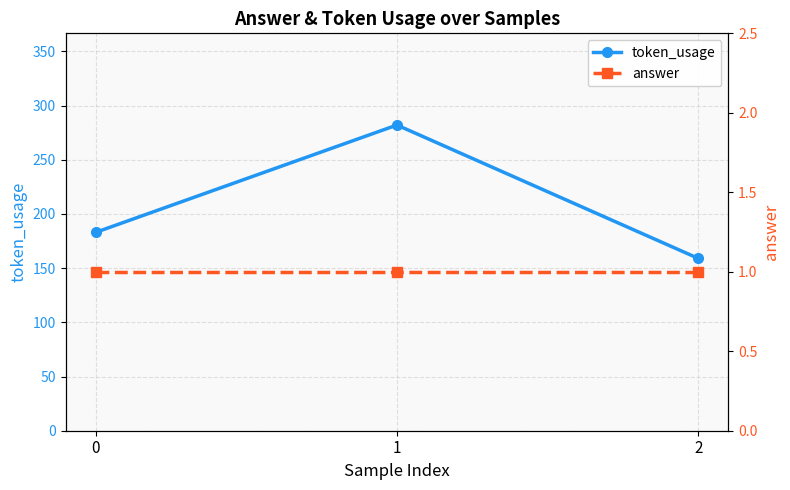

Reading left to right, extract all data points from this chart.

token_usage: 0=183	1=282	2=159
answer: 0=1	1=1	2=1